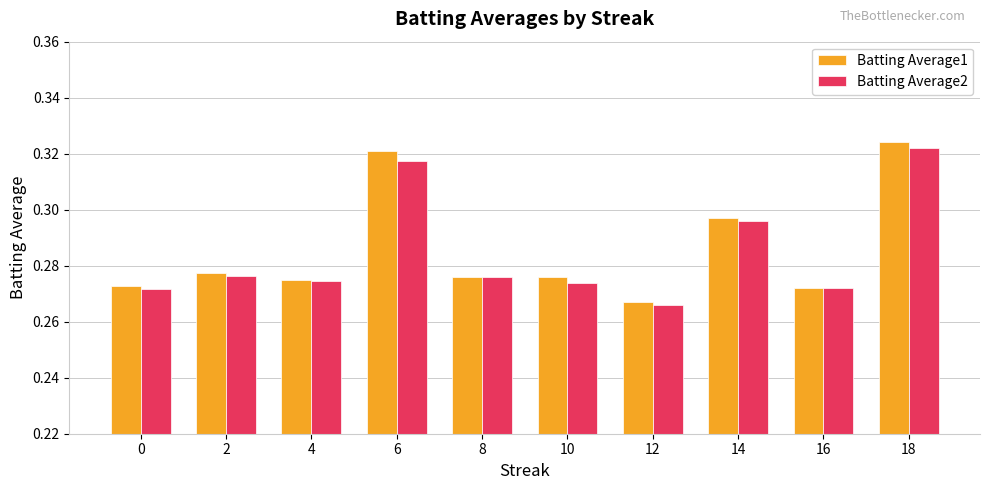

Which series has the largest range (max minus min)?

Batting Average1